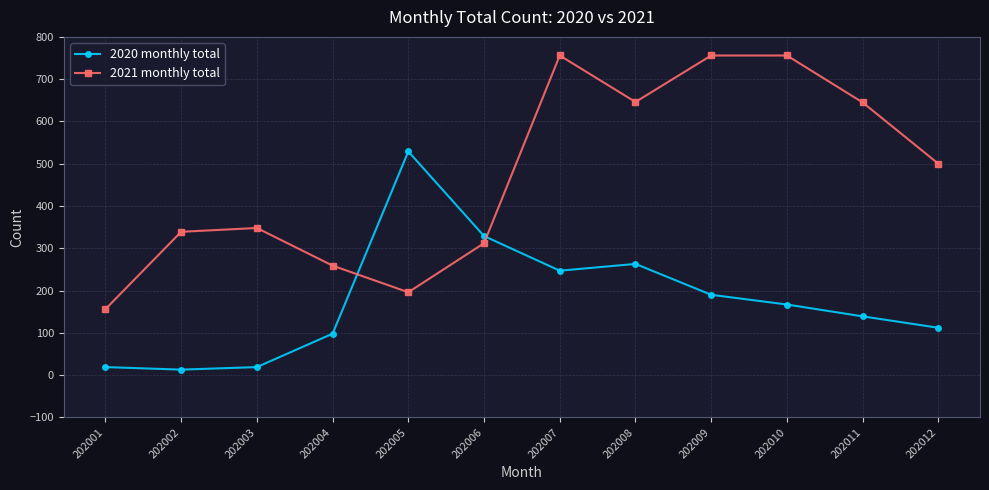

List the series in order of their peak value, lowest first.

2020 monthly total, 2021 monthly total